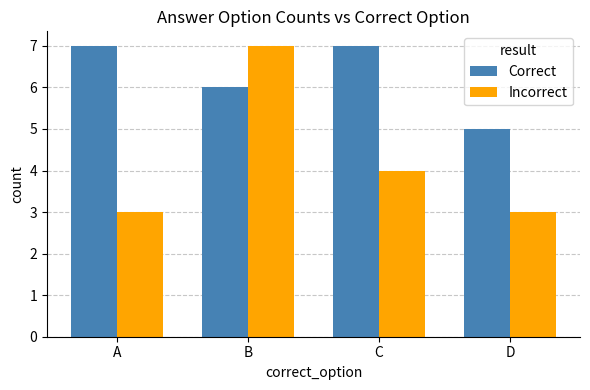

What is the difference between the Correct values at C and B?

1